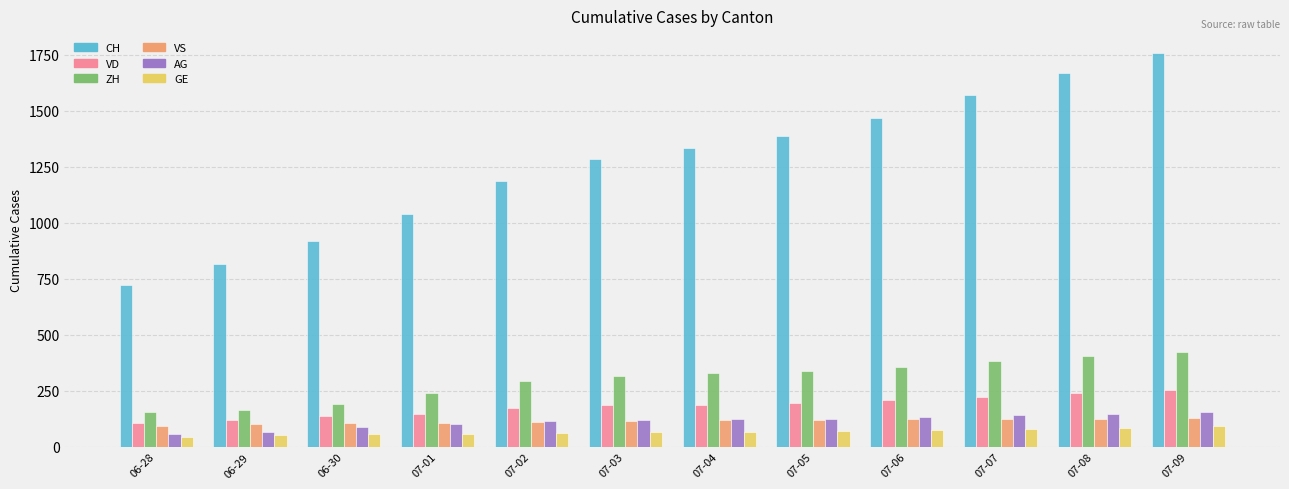

What is the difference between the maximum and minimum values in the CH series?

1036